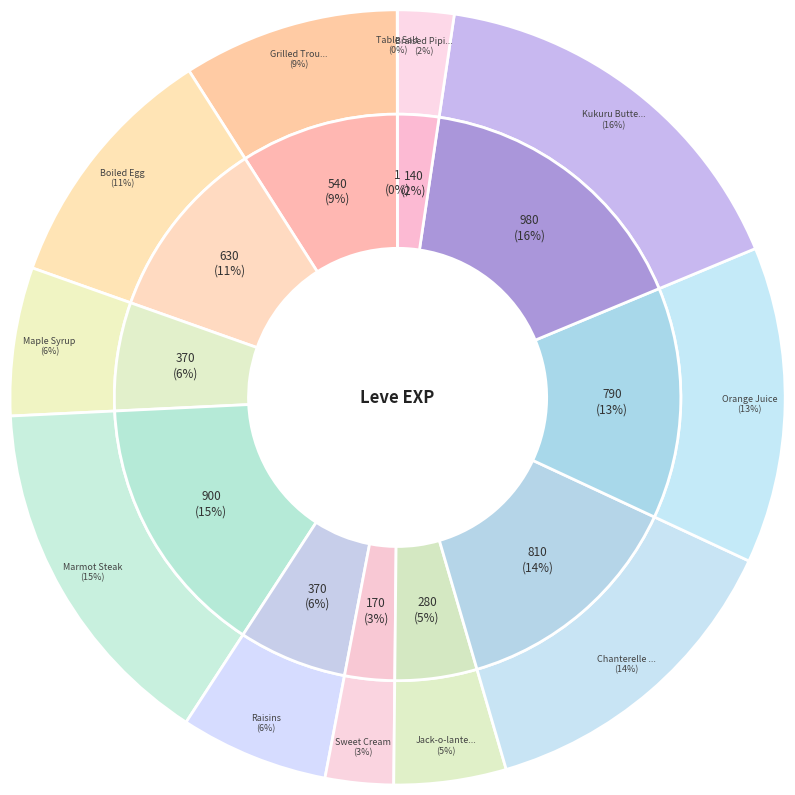

To the nearest percent, what portion does Boiled Egg represent?

11%